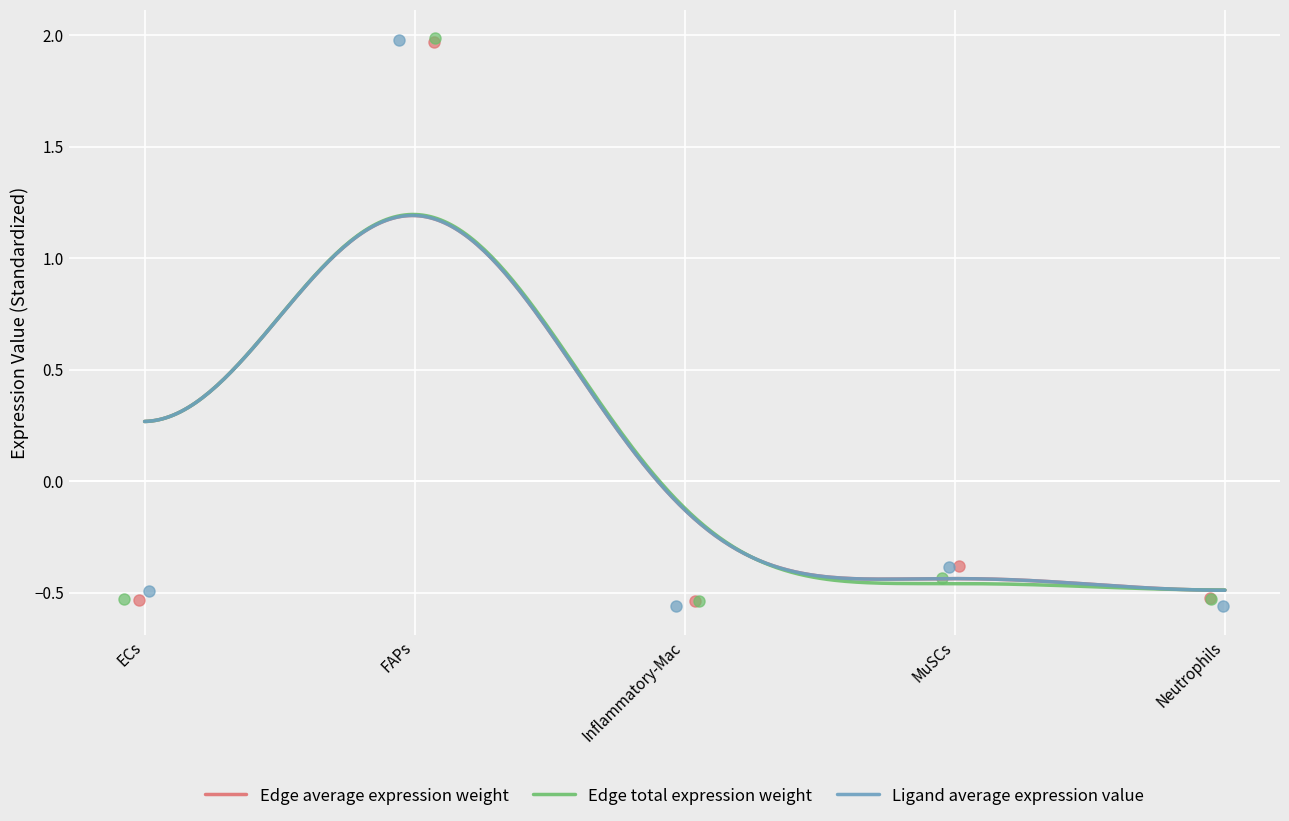

What is the total value across all series at FAPs?

5.9